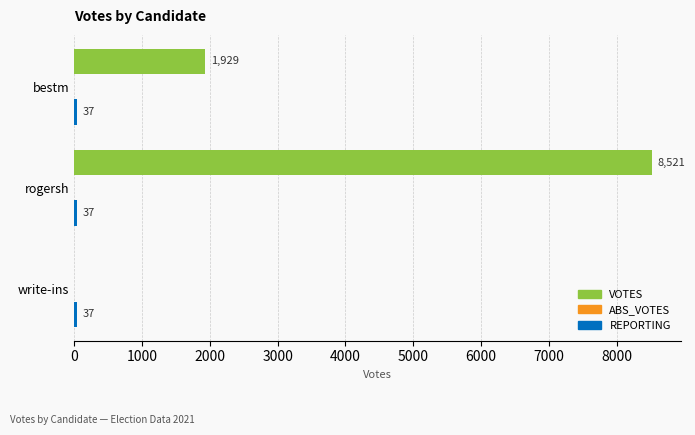

How many categories are shown in the chart?

3